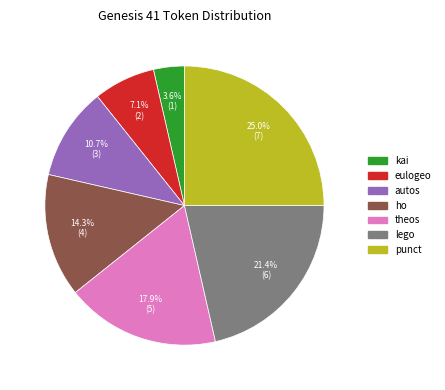

Does any single category account for the majority?

No